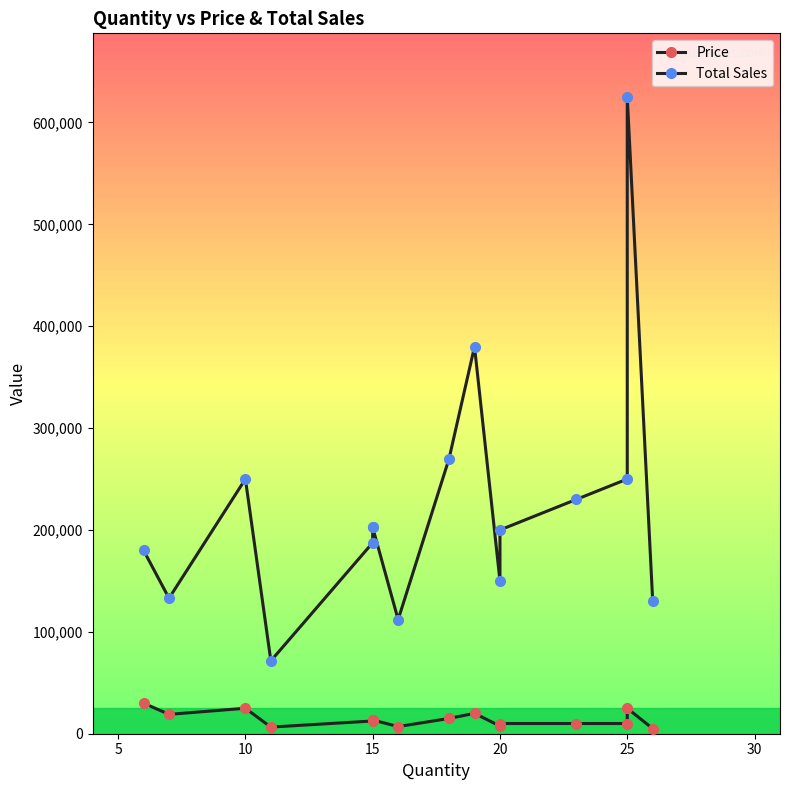

Reading right to left, what are all the values shown in this chart?

Price: 5000	25000	10000	10000	10000	7500	20000	15000	7000	13500	13500	12500	6500	25000	19000	30000
Total Sales: 130000	625000	250000	230000	200000	150000	380000	270000	112000	202500	202500	187500	71500	250000	133000	180000